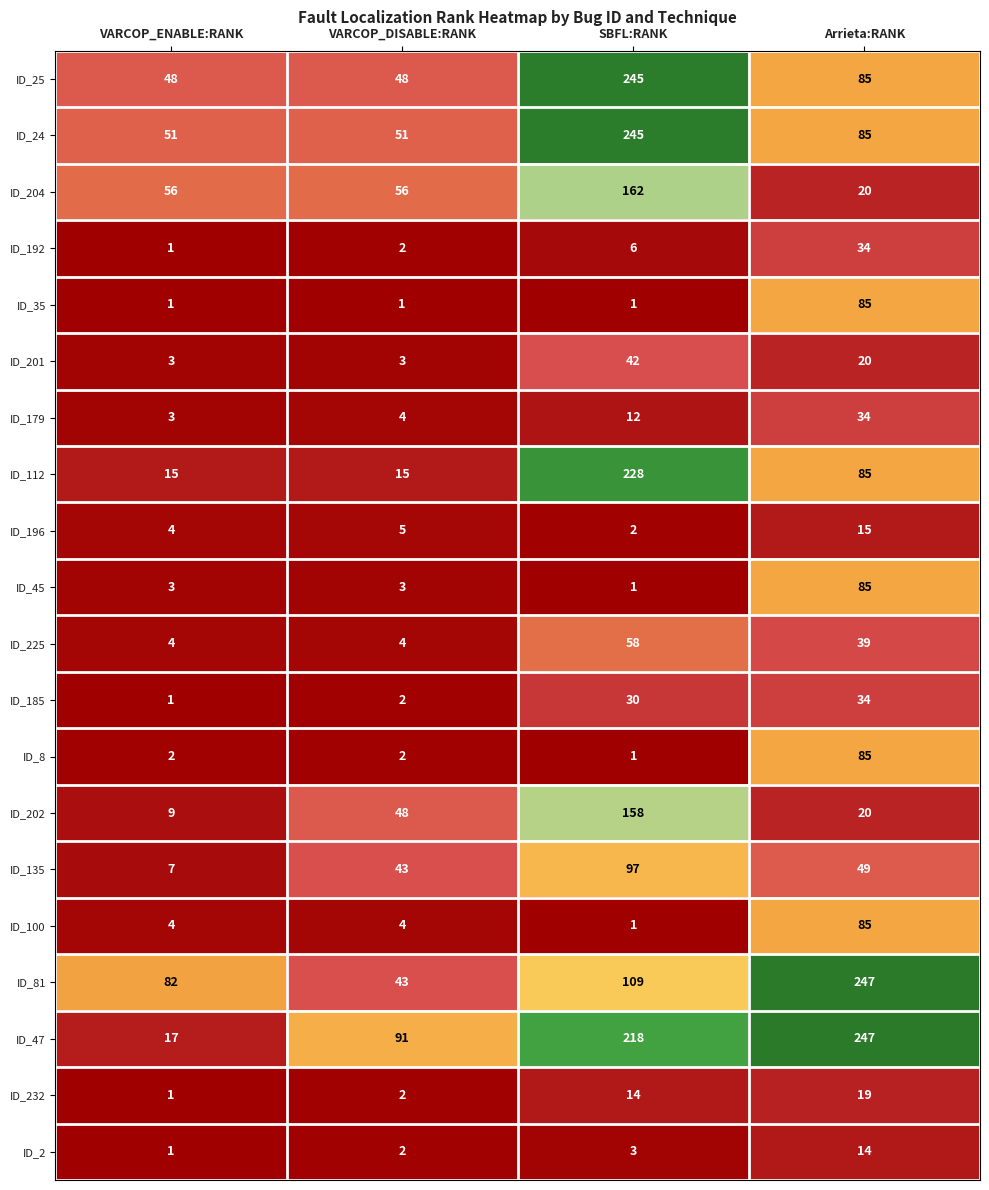

How many data points in ID_2 are less than 3?

2